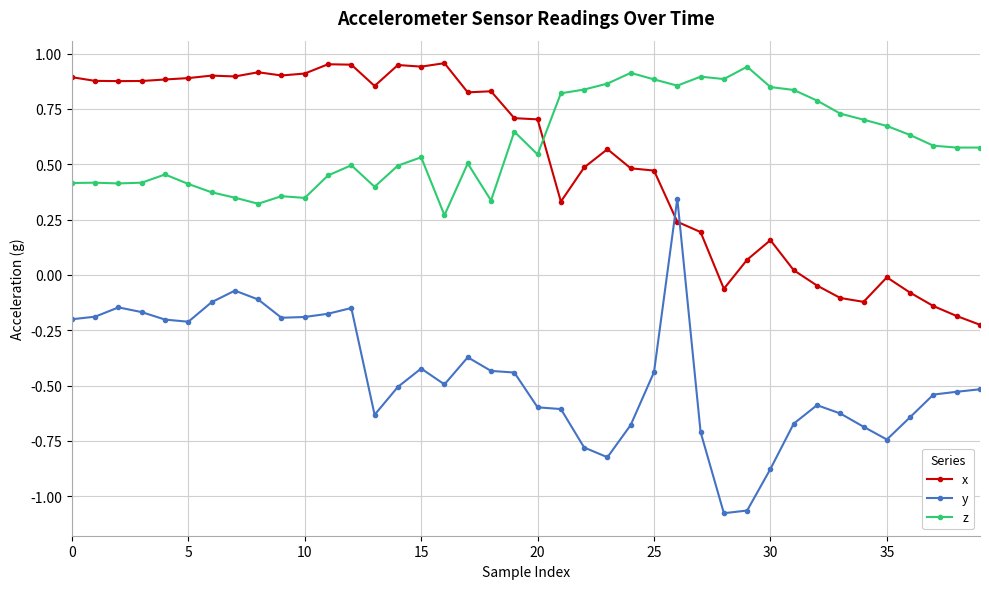

True or false: z and y intersect in this chart.

False